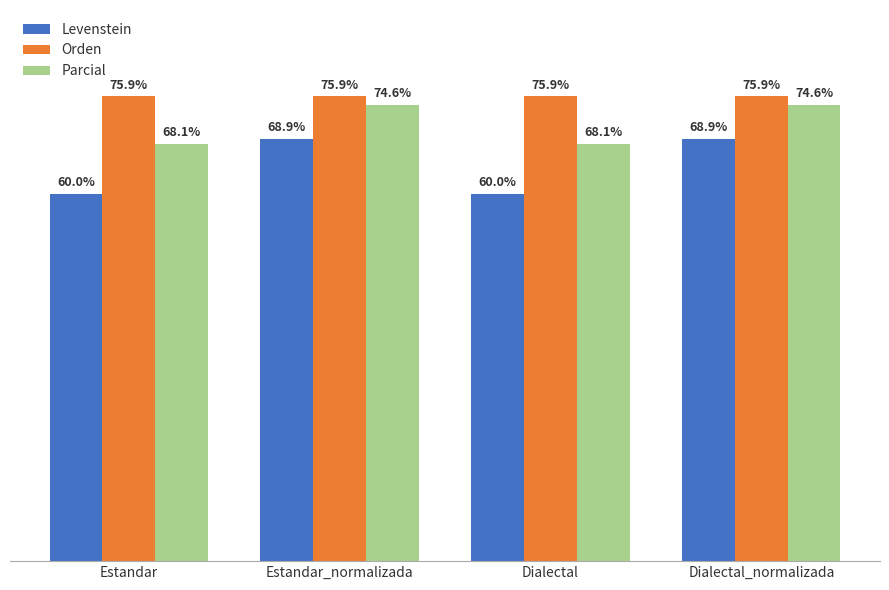

Rank the series at Dialectal from lowest to highest value.

Levenstein, Parcial, Orden